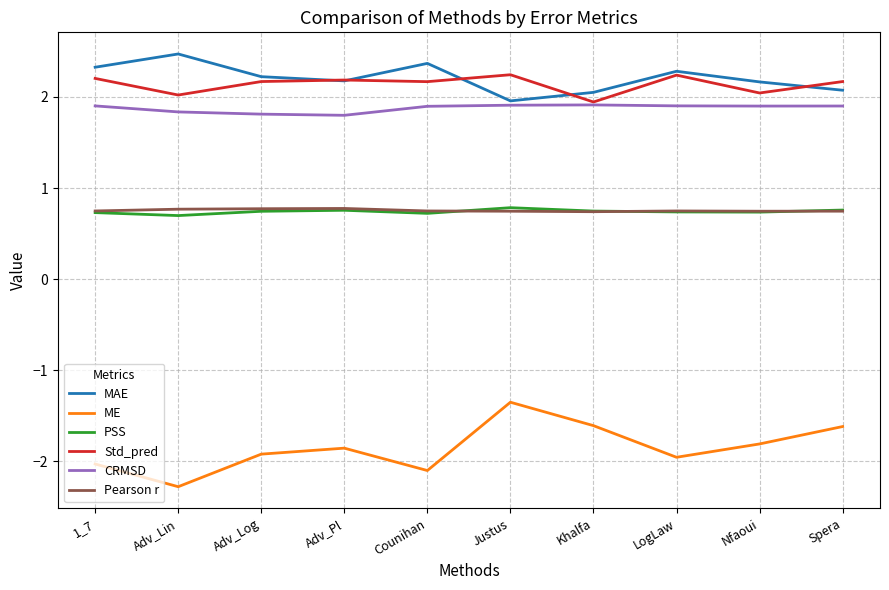

Is the value of Pearson r at Khalfa greater than the value of Std_pred at Nfaoui?

No